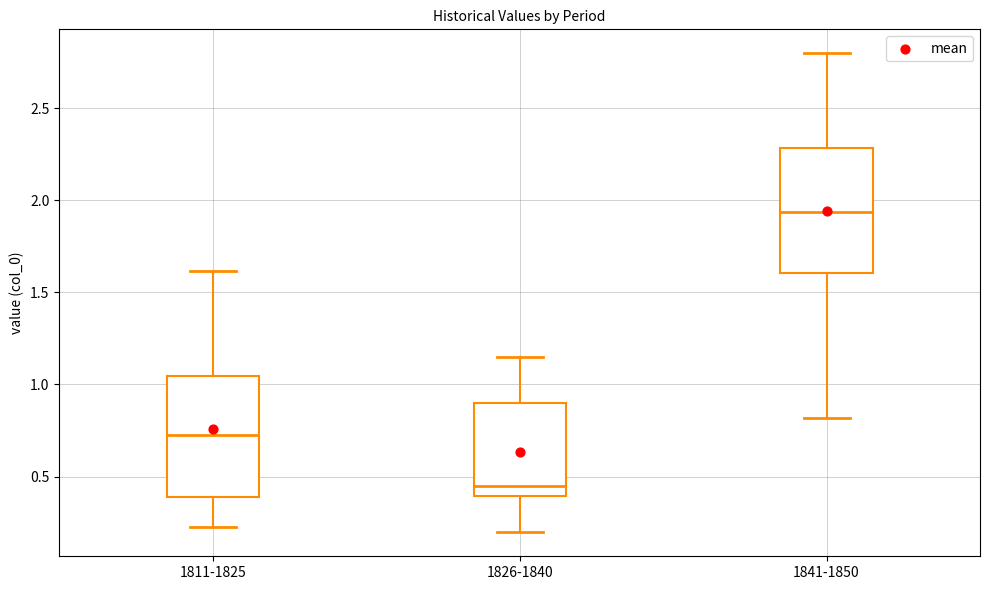

Where does the upper whisker of the box for 1826-1840 end on the y-axis? The values are not printed on the chart, so give them approximately, as read against the axis.

1.15